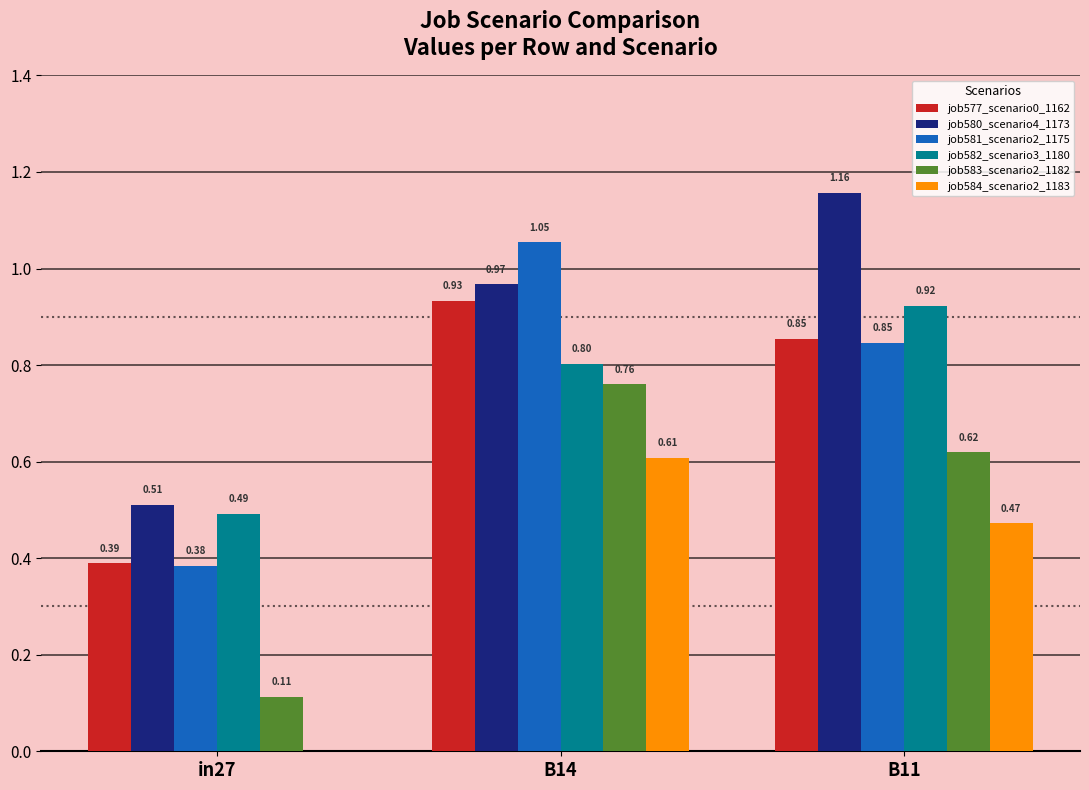

Where is job581_scenario2_1175 nearest to the value 0?

in27